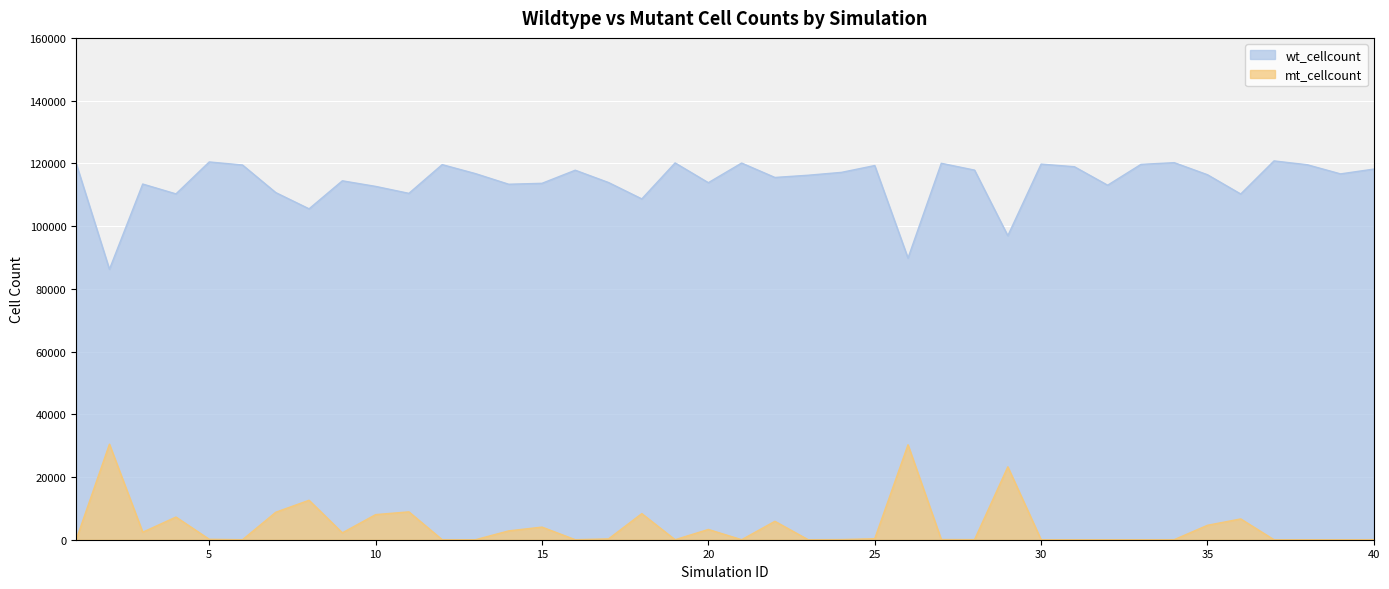

What is the value of the mt_cellcount point at the 12th from the left?

17